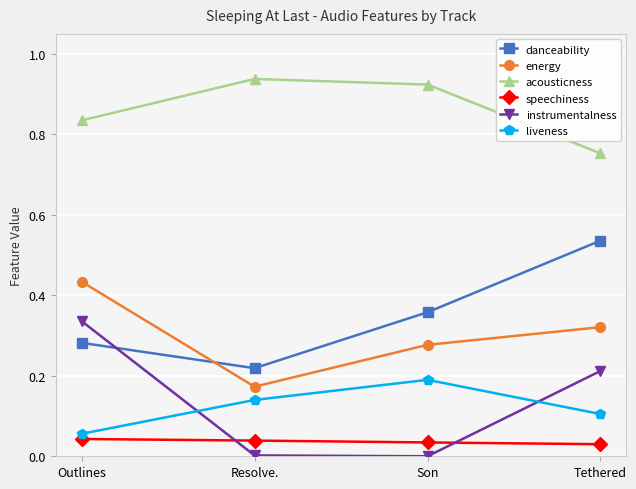

How many lines are shown in the chart?

6